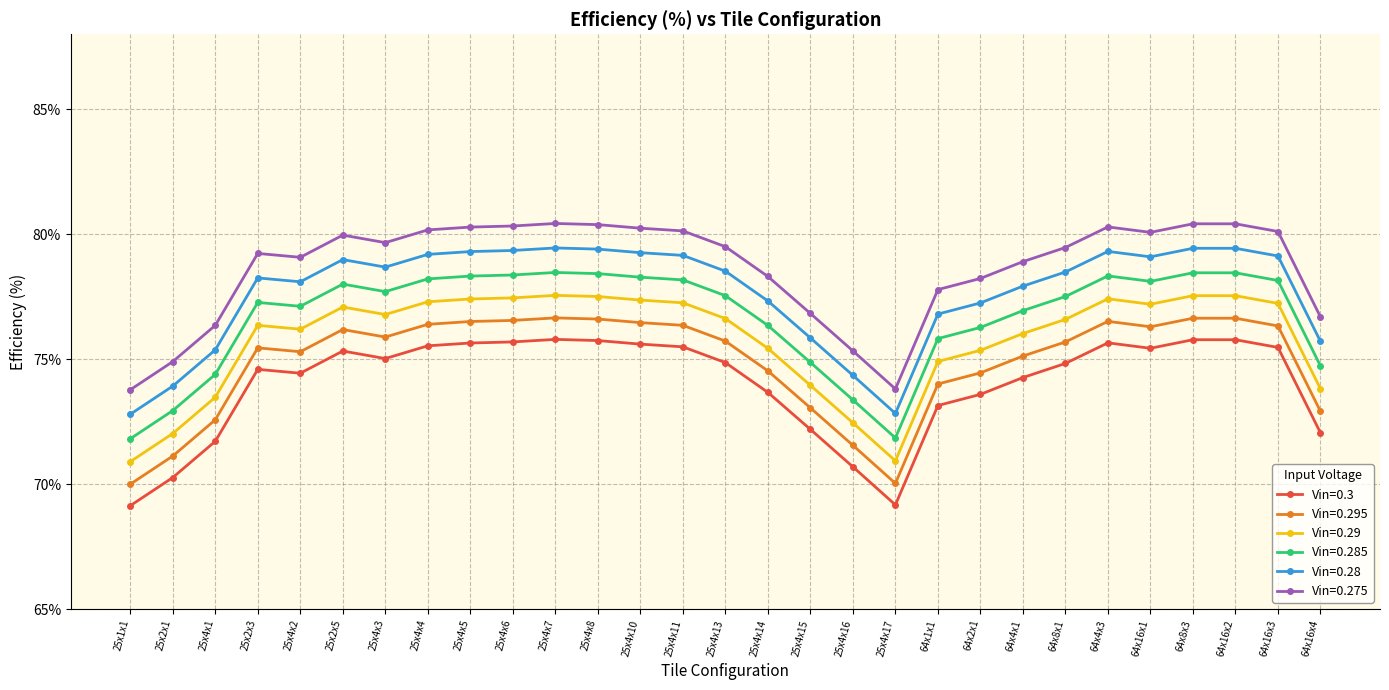

The value of Vin=0.275 at 25x4x5 is 80.3. True or false?

True